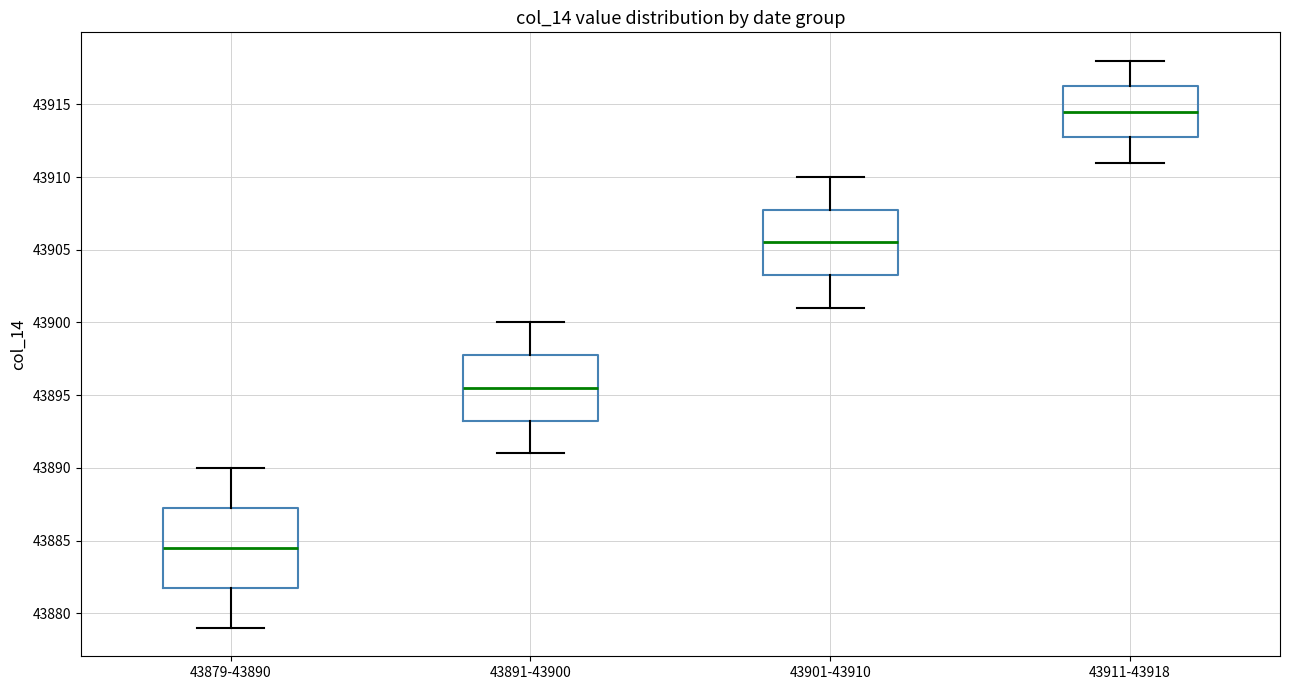

Which box's median line is the lowest?

43879-43890